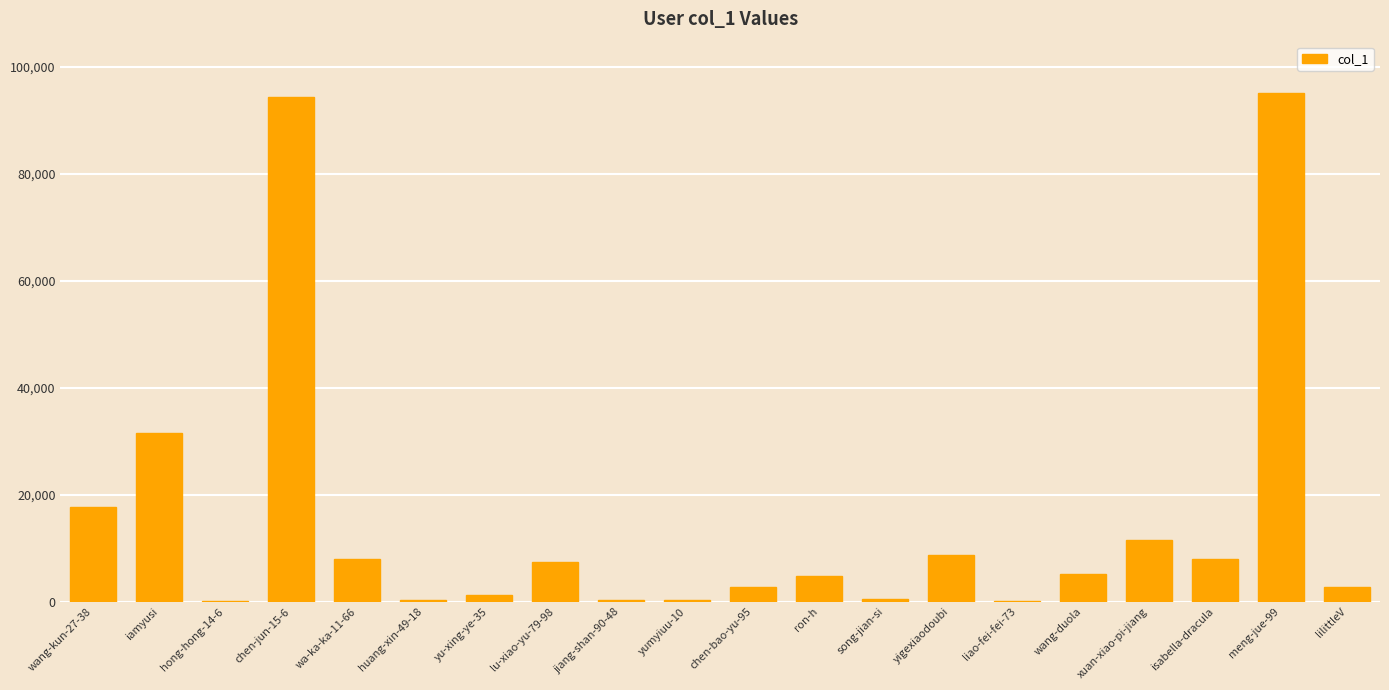

Between yigexiaodoubi and yu-xing-ye-35, which is larger?

yigexiaodoubi